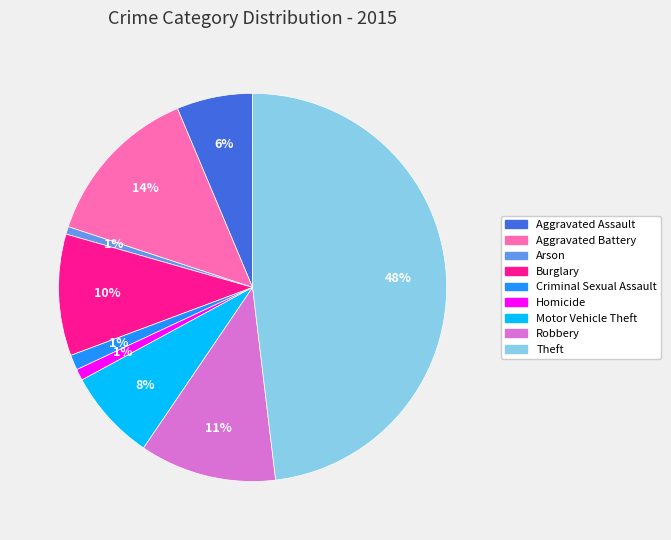

Which slice is the largest?

Theft